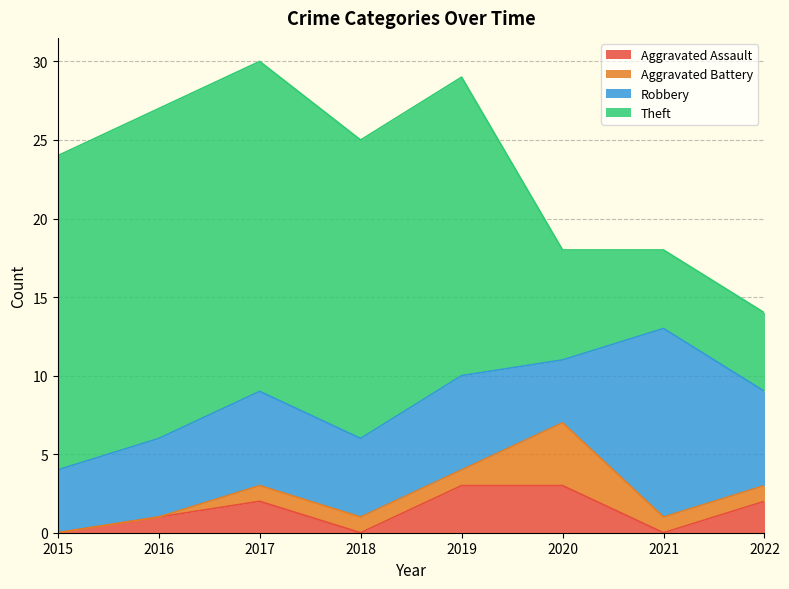

What is the greatest value displayed?

21